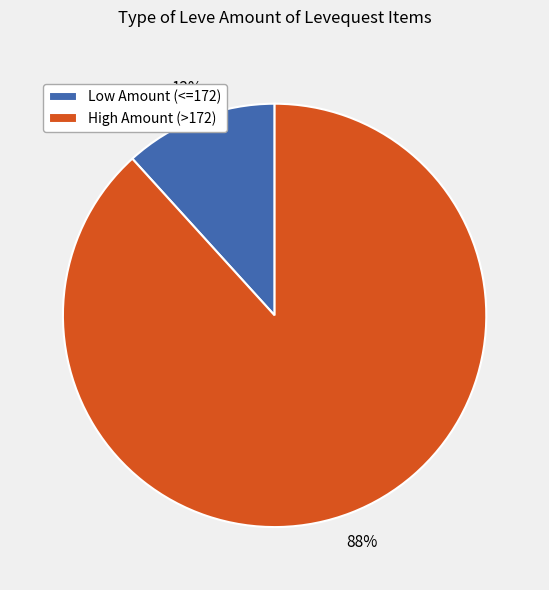

Which category has the smallest portion of the pie?

Low Amount (<=172)